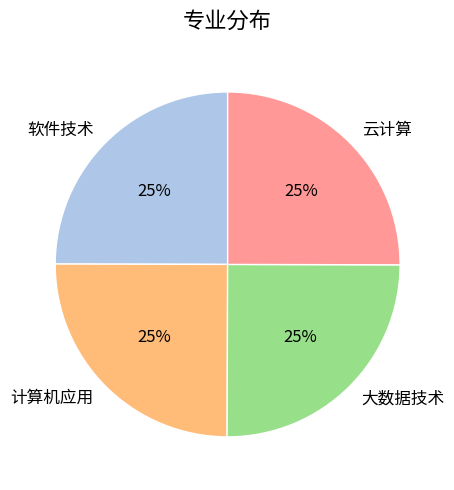

What is the ratio of the value at 计算机应用 to the value at 云计算?

1.0